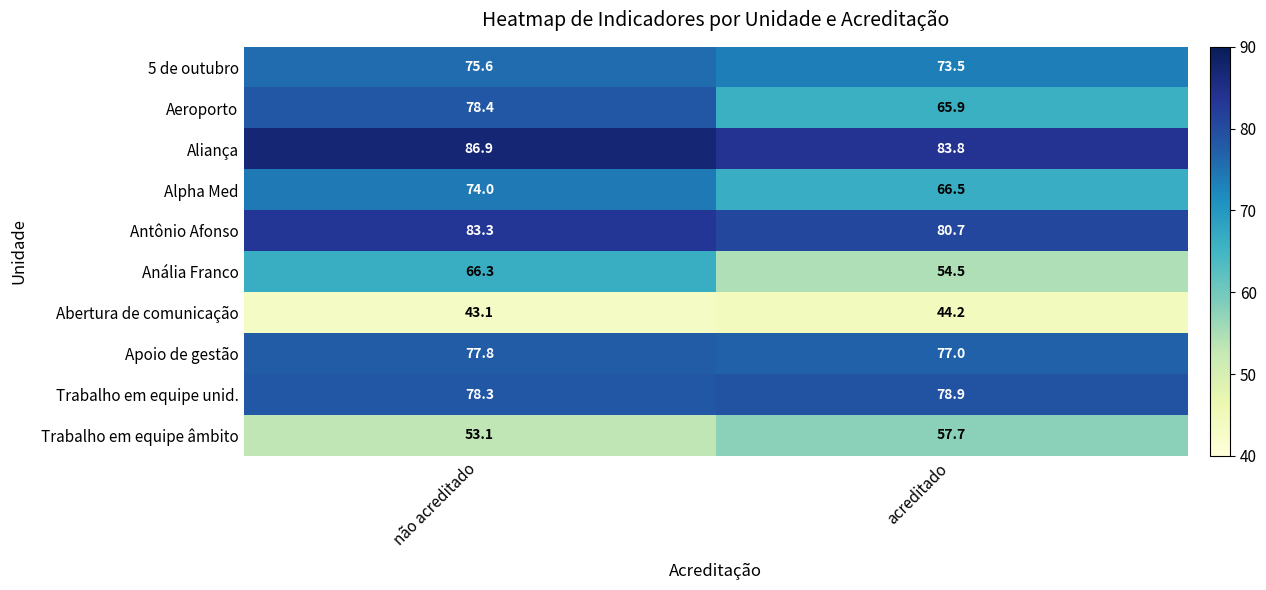

What is the maximum value shown in the chart?

86.9